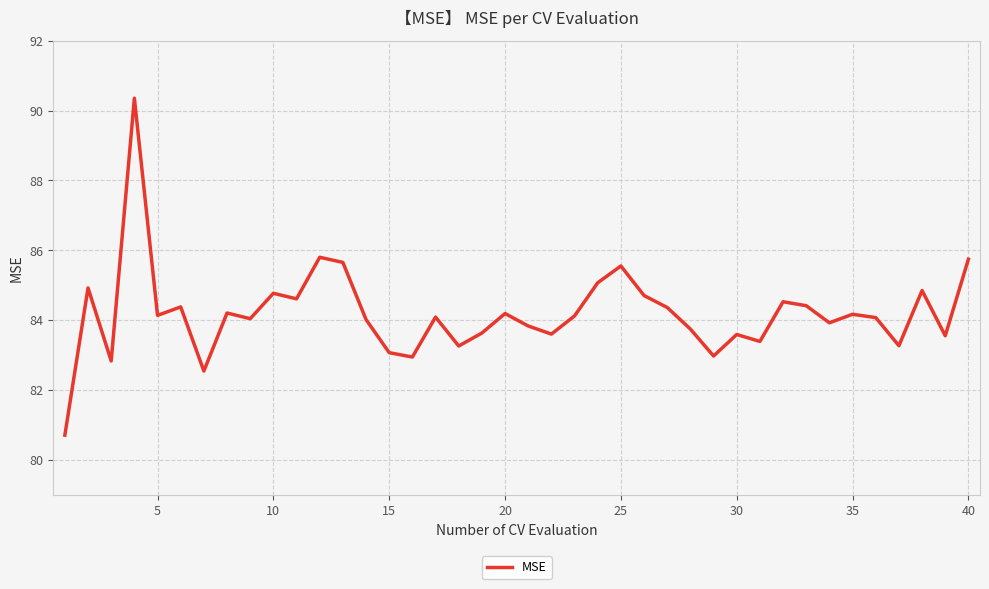

What is the minimum value shown in the chart?

80.7